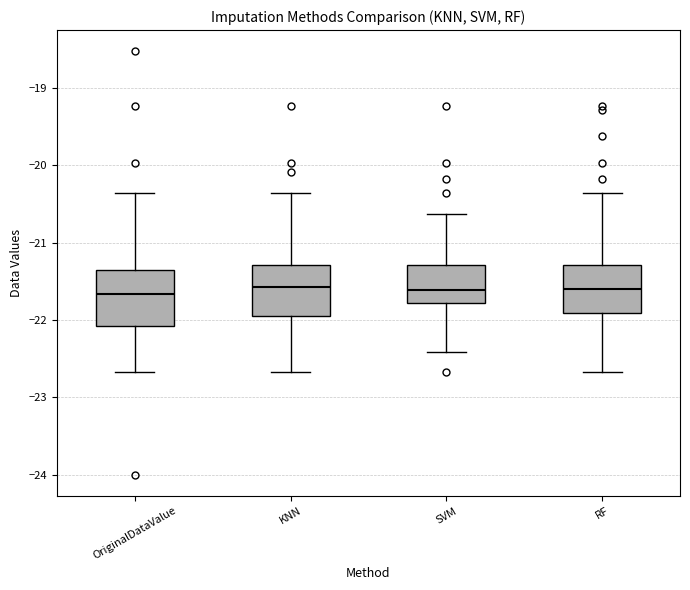

Where is the upper edge of the box for SVM on the y-axis? The values are not printed on the chart, so give them approximately, as read against the axis.

-21.3